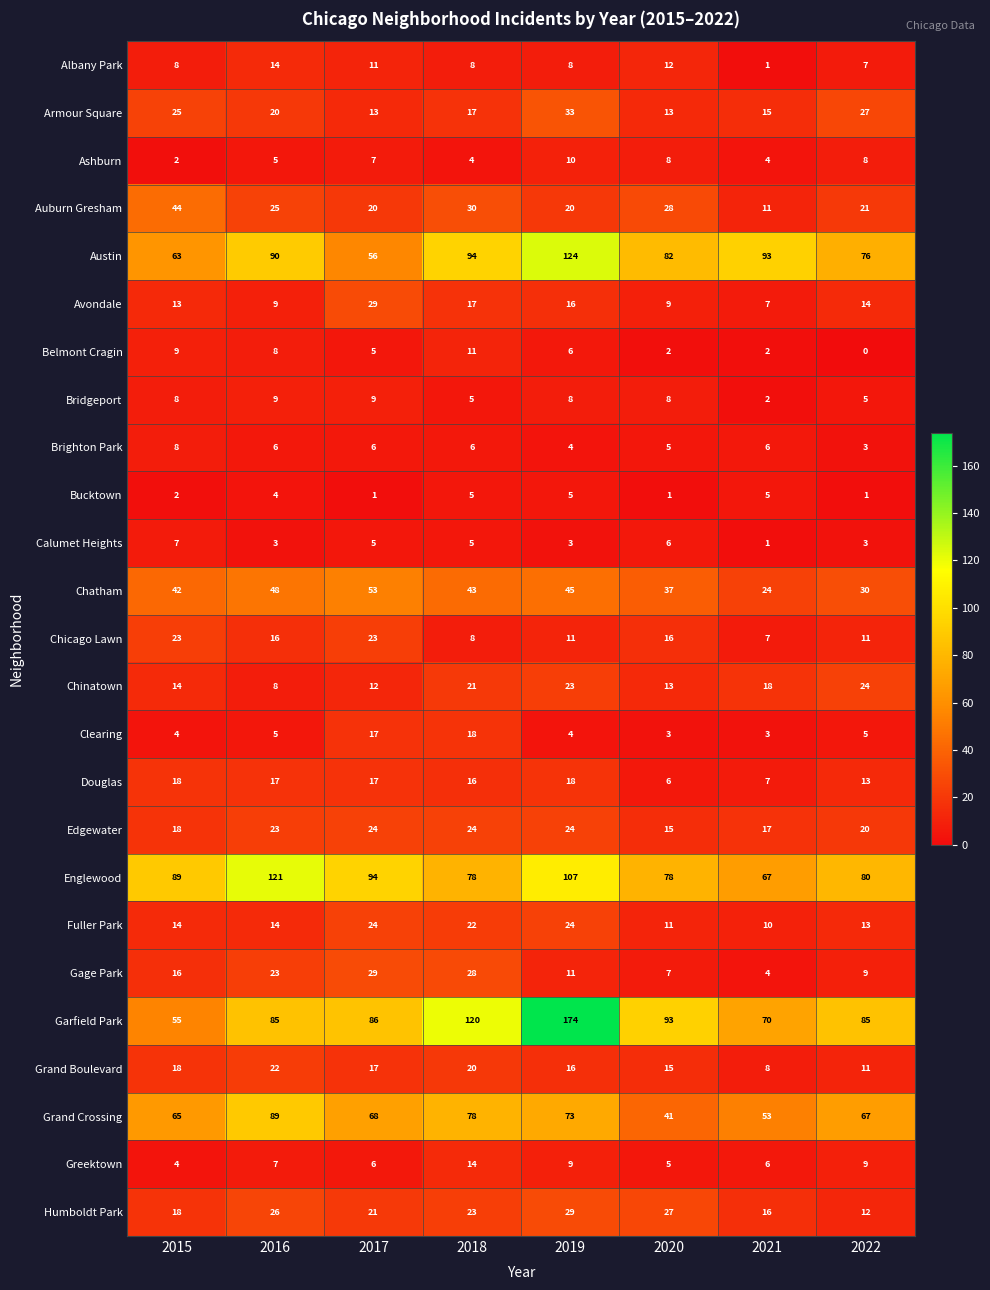

The value of Gage Park at 2022 is 9. True or false?

True